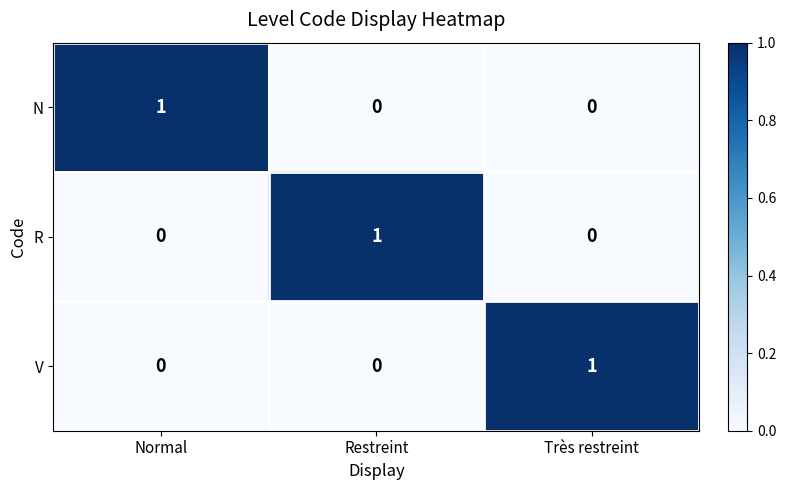

True or false: R has a value of 1 at Restreint.

True